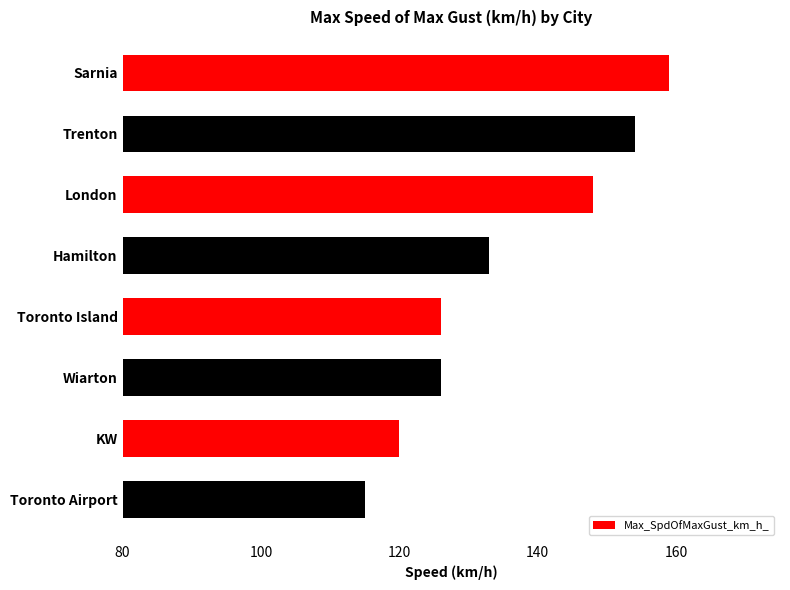

What is the label of the 8th bar from the bottom?

Sarnia